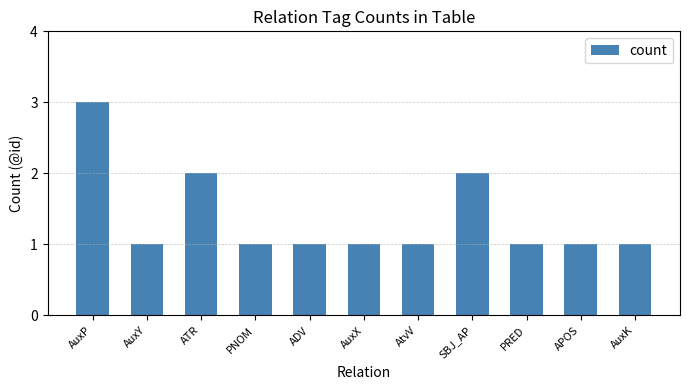

What is the smallest value displayed?

1